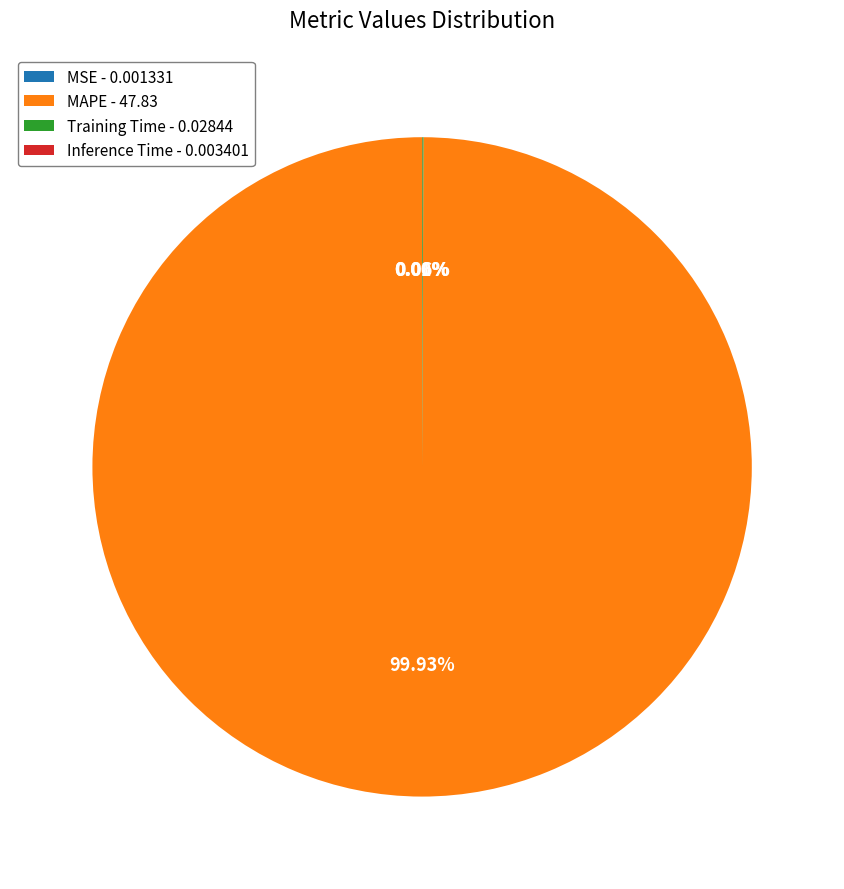

Is MAPE - 47.83 the majority of the pie?

Yes